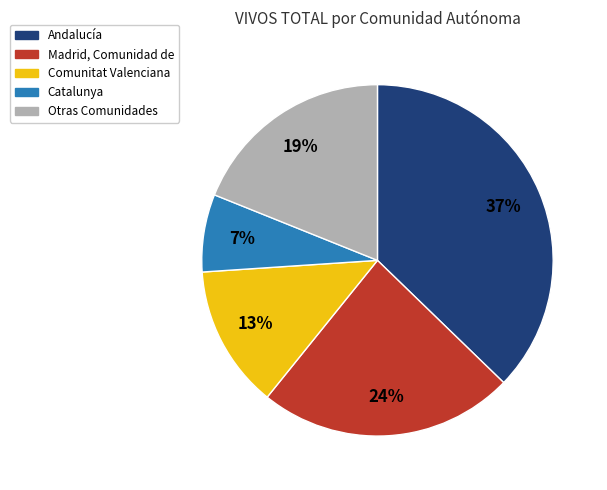

To the nearest percent, what is the average slice percentage?

20%